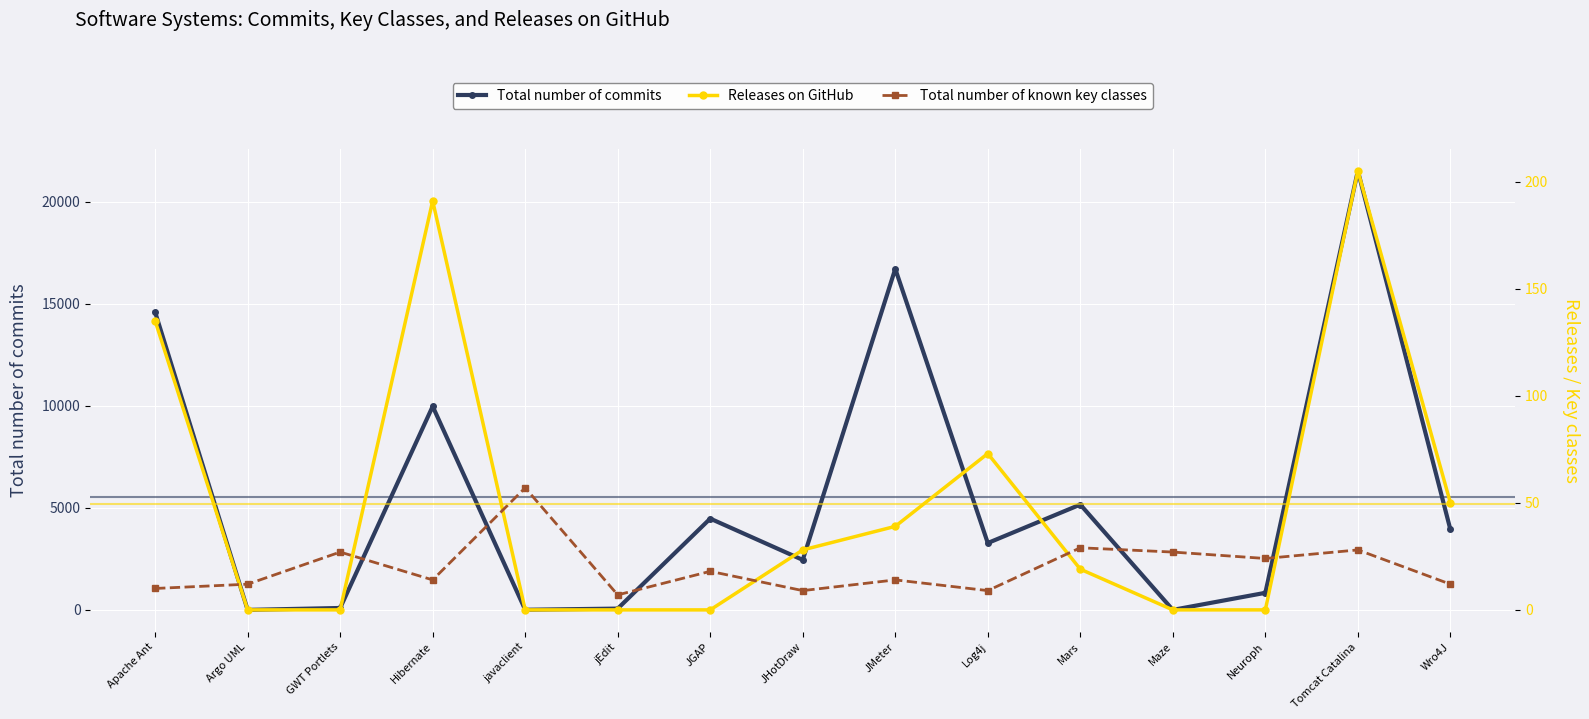

True or false: Total number of known key classes has more than 0 points higher than both neighbors.

True